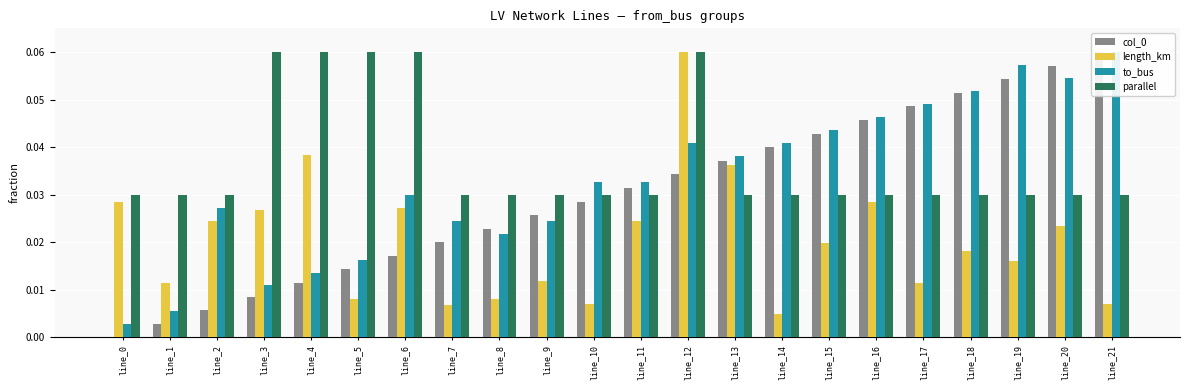

How many bars are there in each group?

4